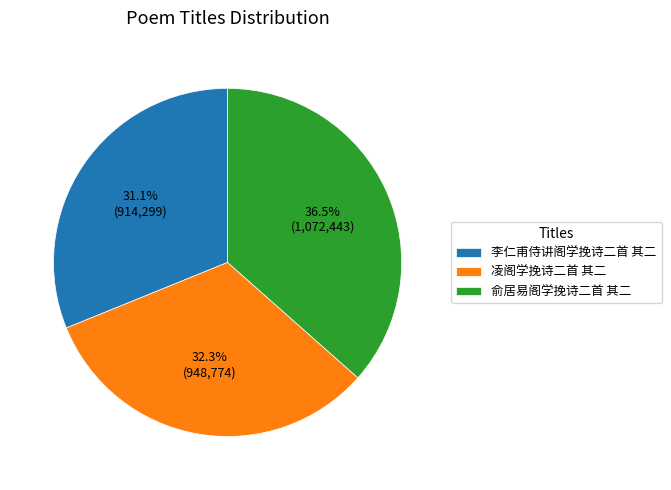

Combined, do 俞居易阁学挽诗二首 其二 and 凌阁学挽诗二首 其二 account for over 50%?

Yes